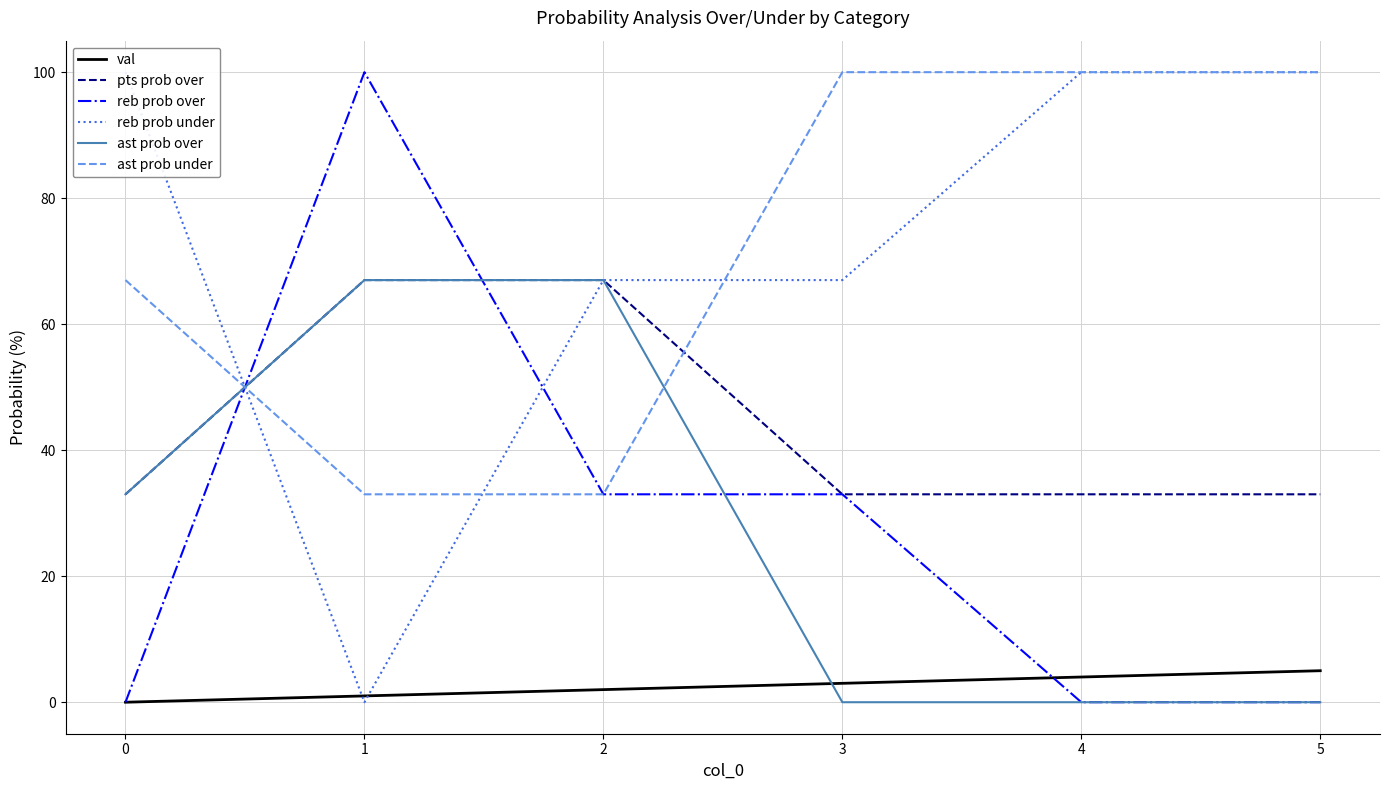

Is the value of reb prob under at 4 greater than the value of val at 0?

Yes